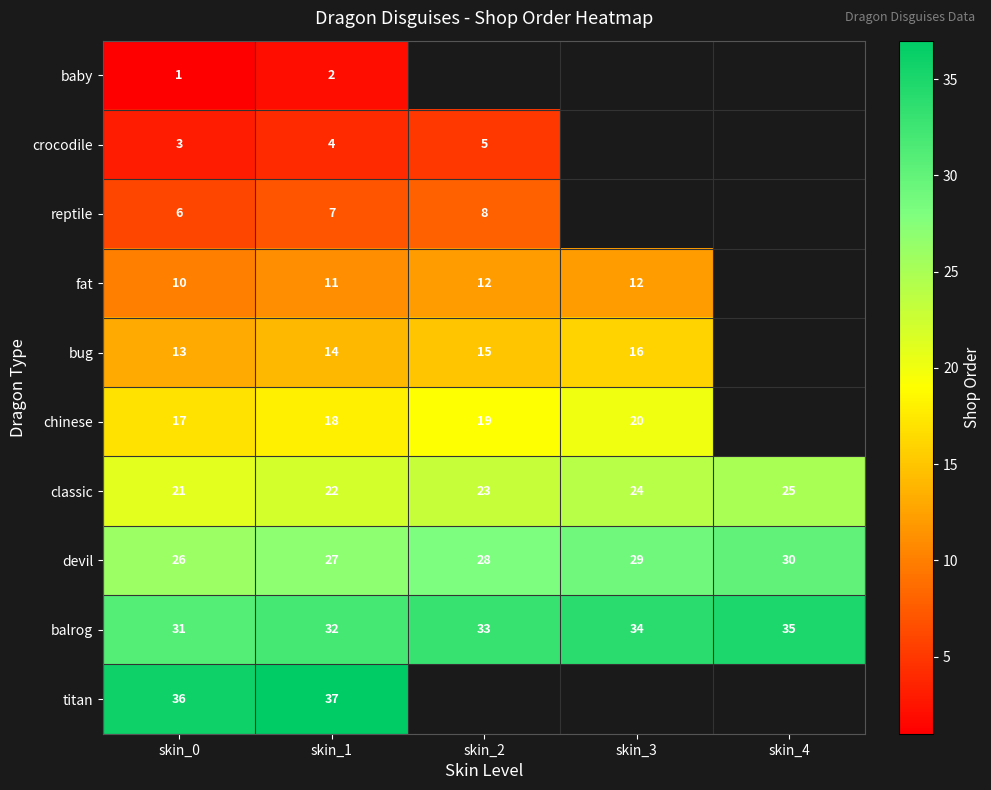

At skin_0, list the series in order from smallest to largest.

baby, crocodile, reptile, fat, bug, chinese, classic, devil, balrog, titan